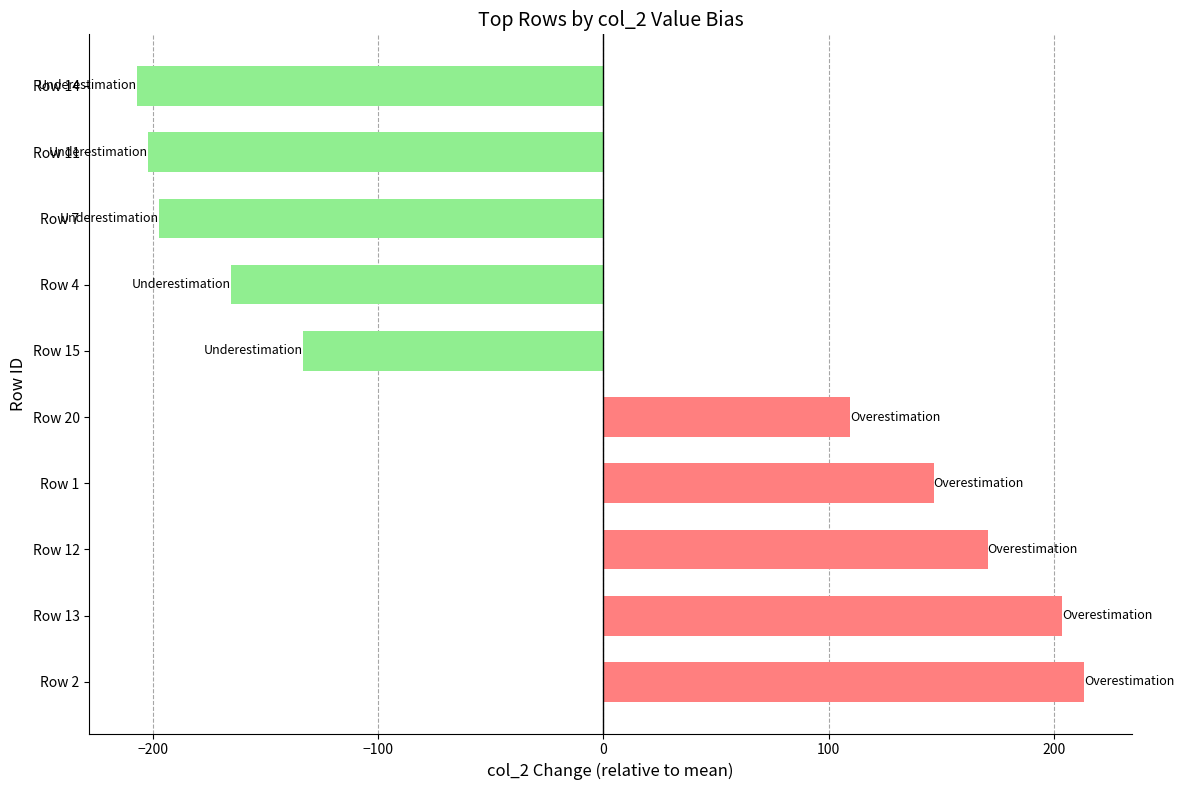

How many bars are there in total?

10